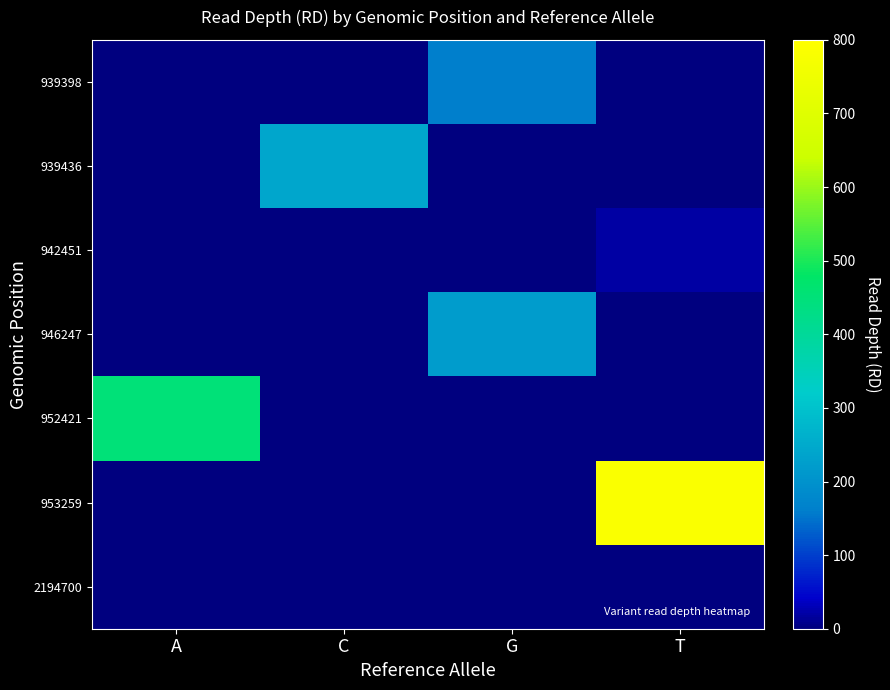

At which category does the chart reach its minimum across all series?

A